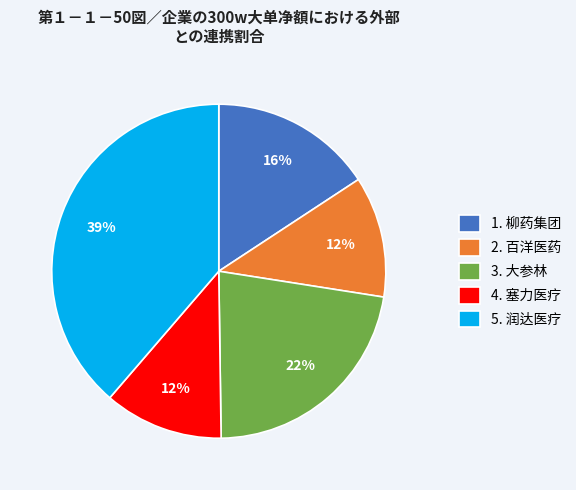

The 5. 润达医疗 slice represents 39% of the pie. True or false?

True